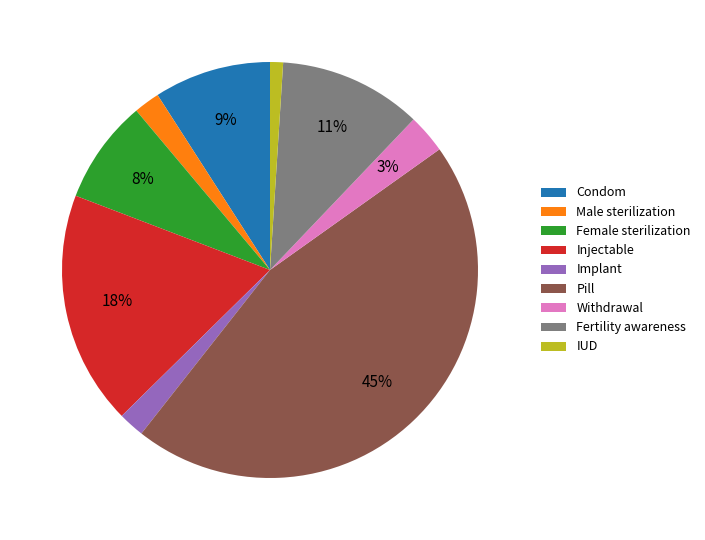

Which category has the smallest portion of the pie?

IUD